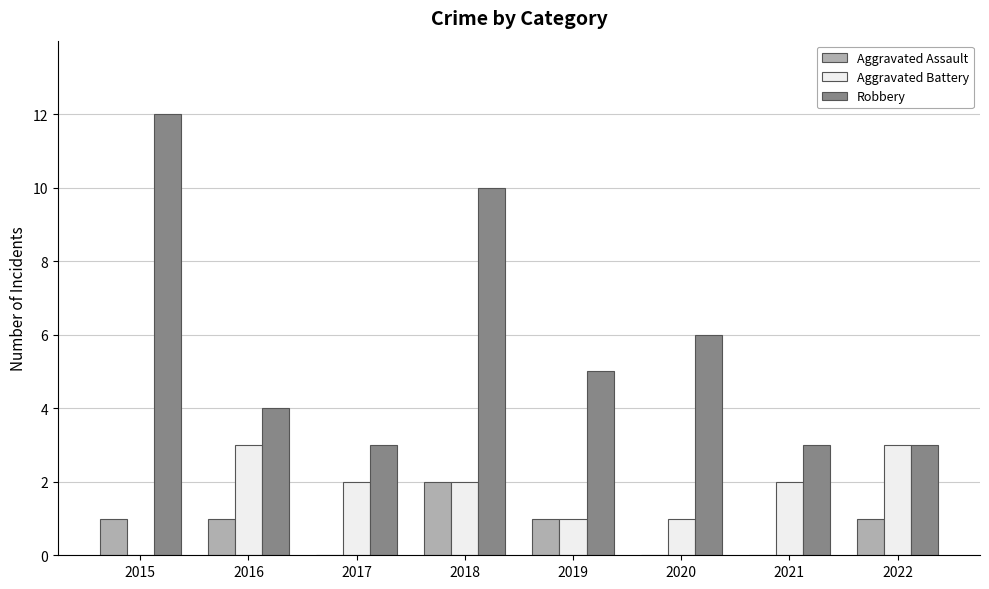

Count the number of data series in this chart.

3